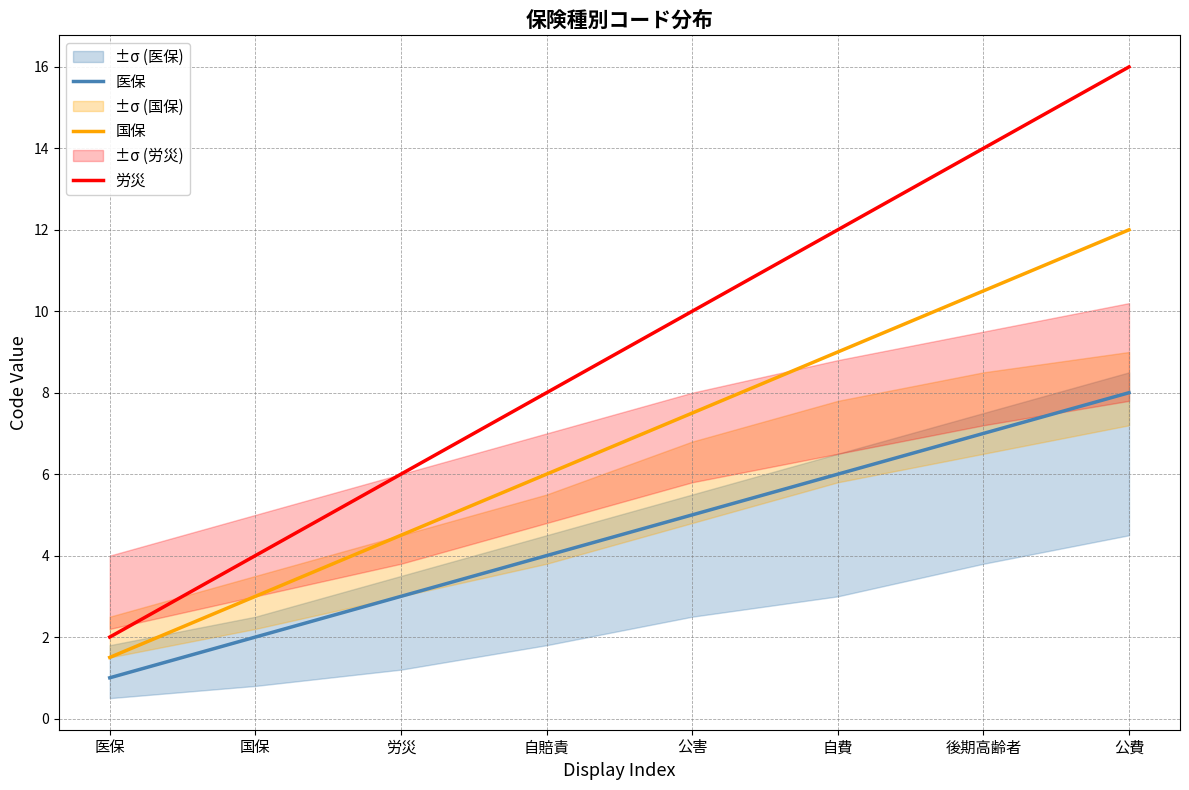

Where does the 国保 series first go above 7?

公害